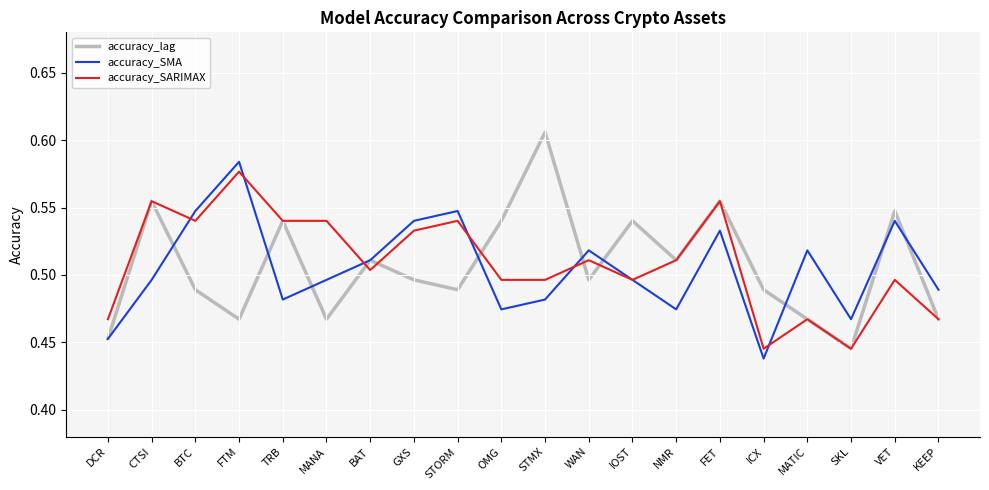

Which label corresponds to the largest value in the chart?

STMX